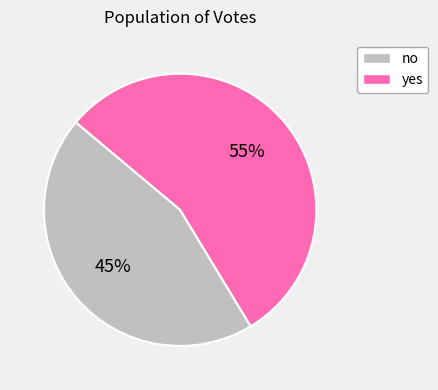

True or false: yes accounts for 55% of the total.

True